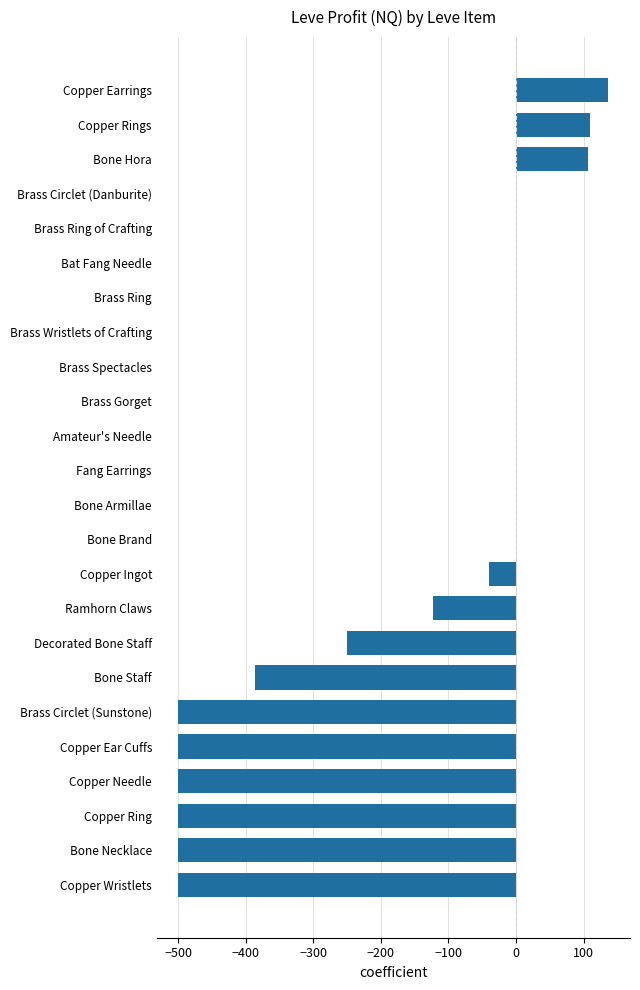

Which has a higher value, Ramhorn Claws or Copper Ingot?

Copper Ingot